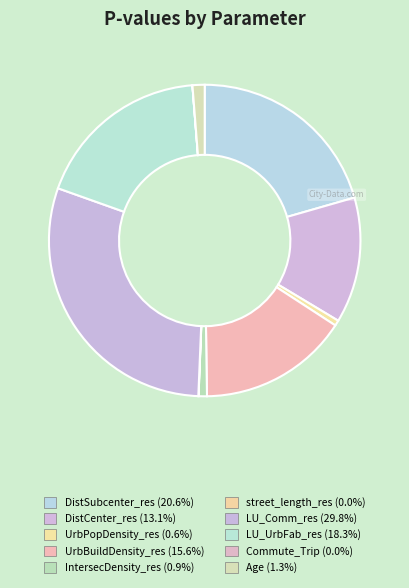

What portion of the pie excludes UrbBuildDensity_res?

84.4%